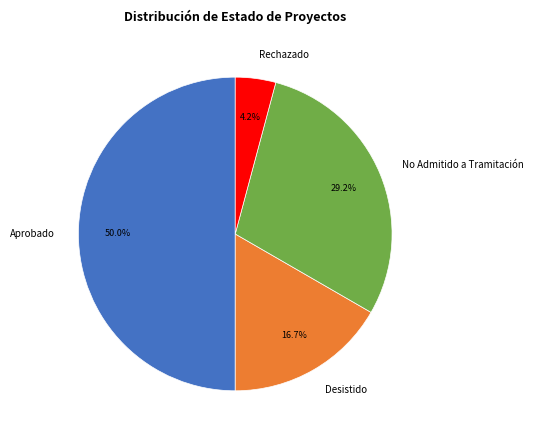

Does No Admitido a Tramitación represent more than half of the total?

No